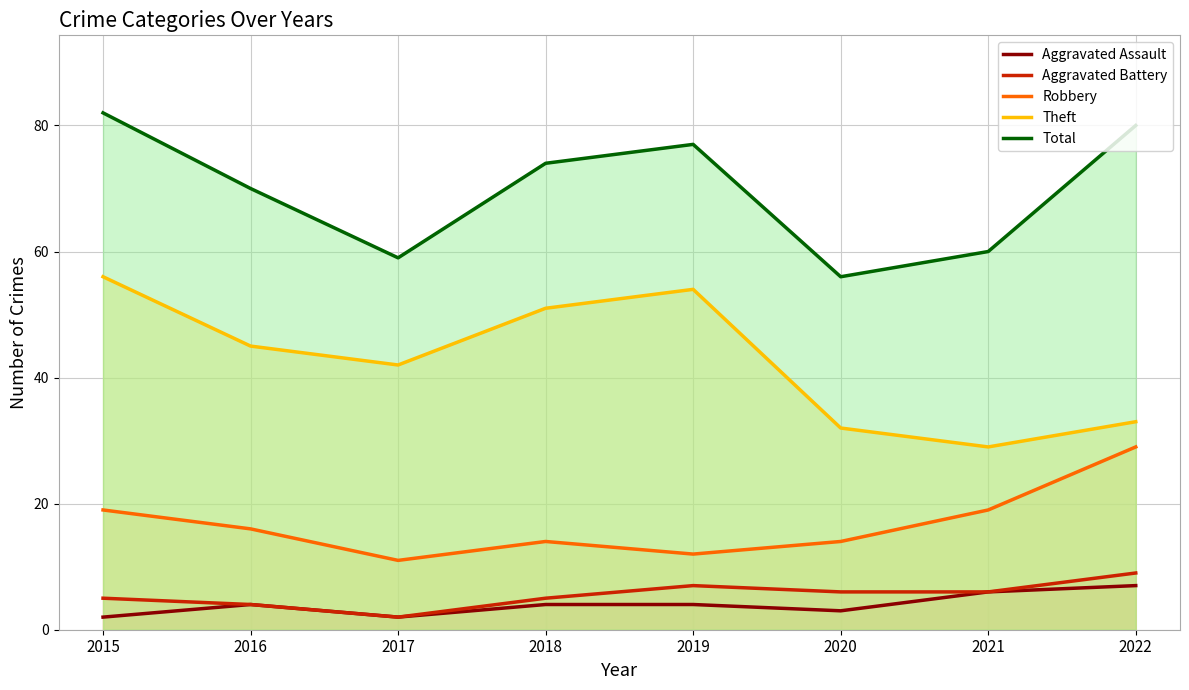

Reading right to left, list all the values displayed in this chart.

Aggravated Assault: 2022=7	2021=6	2020=3	2019=4	2018=4	2017=2	2016=4	2015=2
Aggravated Battery: 2022=9	2021=6	2020=6	2019=7	2018=5	2017=2	2016=4	2015=5
Robbery: 2022=29	2021=19	2020=14	2019=12	2018=14	2017=11	2016=16	2015=19
Theft: 2022=33	2021=29	2020=32	2019=54	2018=51	2017=42	2016=45	2015=56
Total: 2022=80	2021=60	2020=56	2019=77	2018=74	2017=59	2016=70	2015=82